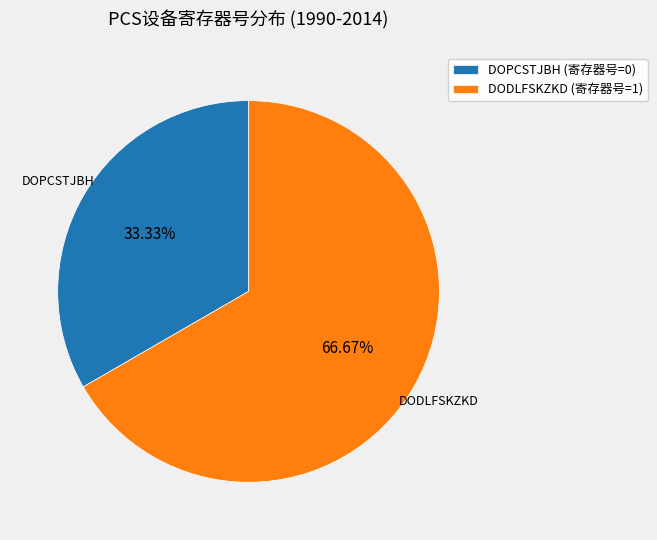

Rank the categories by value from lowest to highest.

DOPCSTJBH (寄存器号=0), DODLFSKZKD (寄存器号=1)